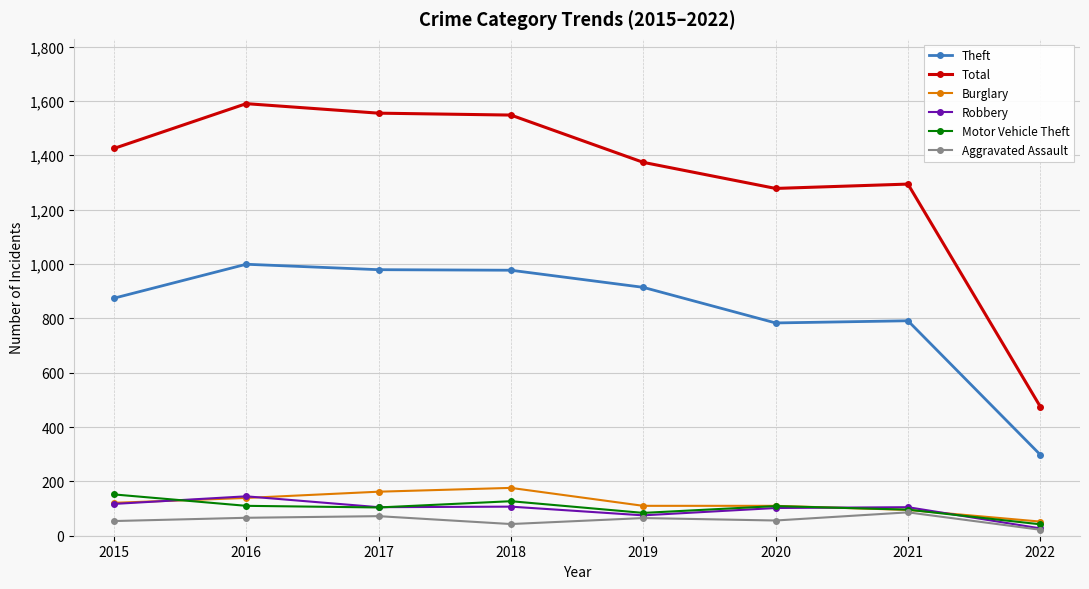

True or false: Total and Motor Vehicle Theft intersect in this chart.

False